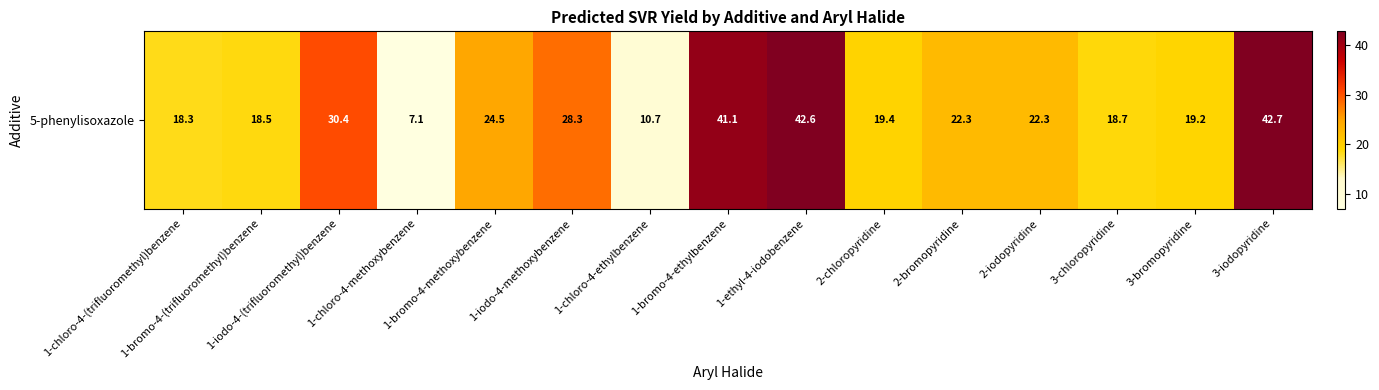

What is the greatest value displayed?

42.7